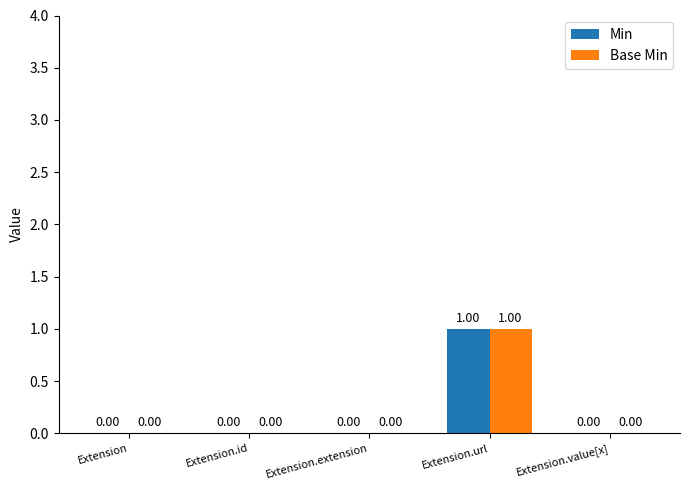

What are all the series names shown in the legend?

Min, Base Min